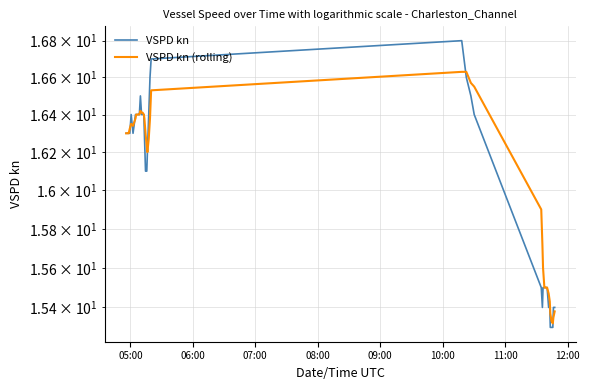

How many values in the VSPD kn series exceed 16?

26